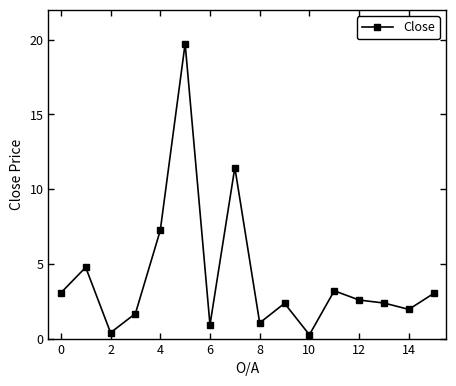

What is the difference between the maximum and minimum values?

19.5